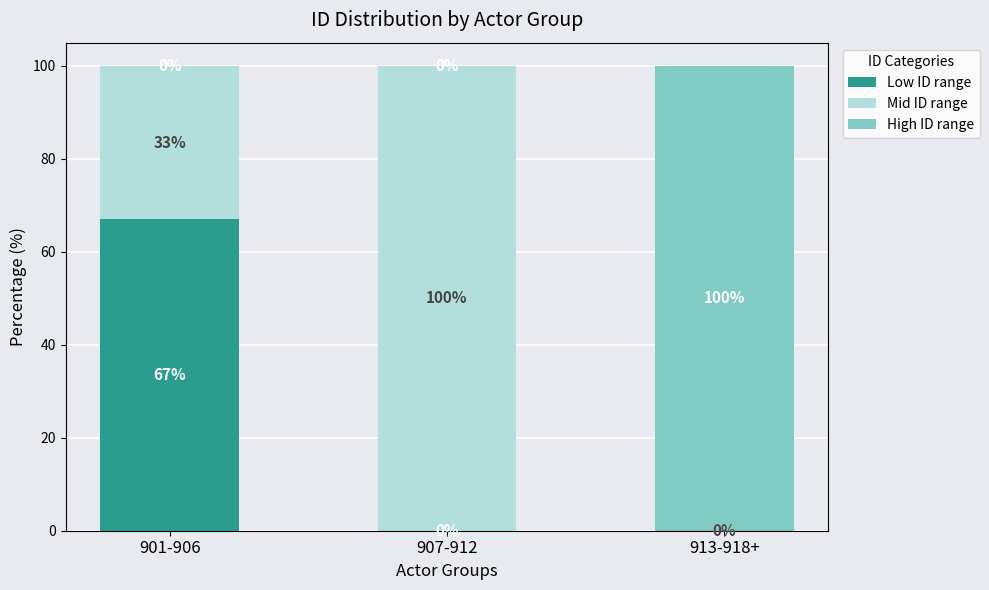

What is the total value across all series at 901-906?

100